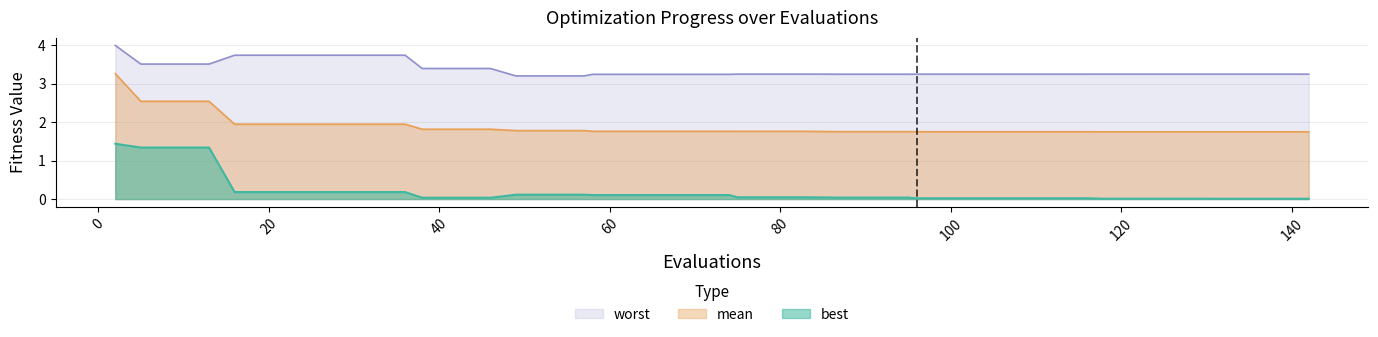

The value of worst at 126 is 3.3. True or false?

True